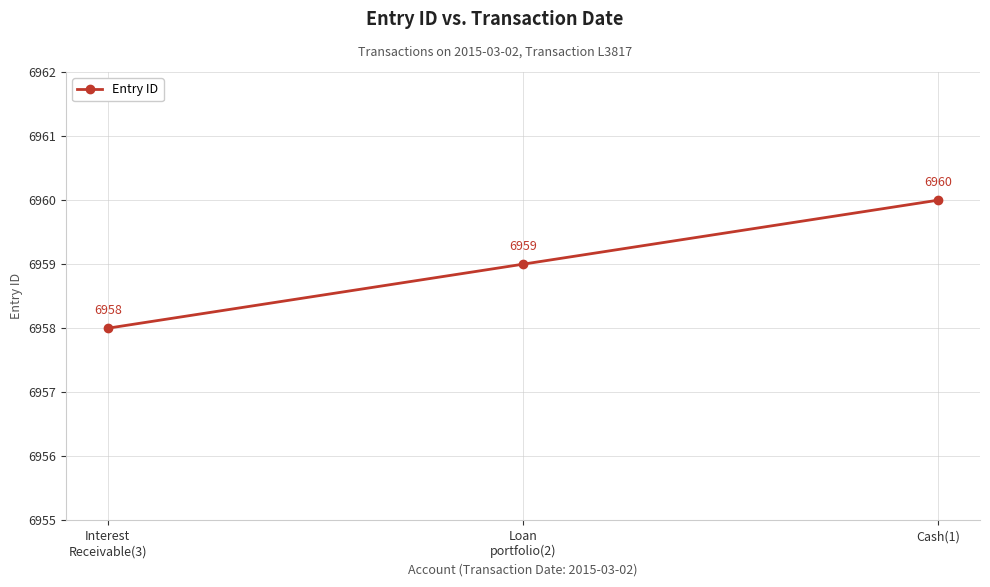

What is the label of the 3rd point from the left?

Cash(1)